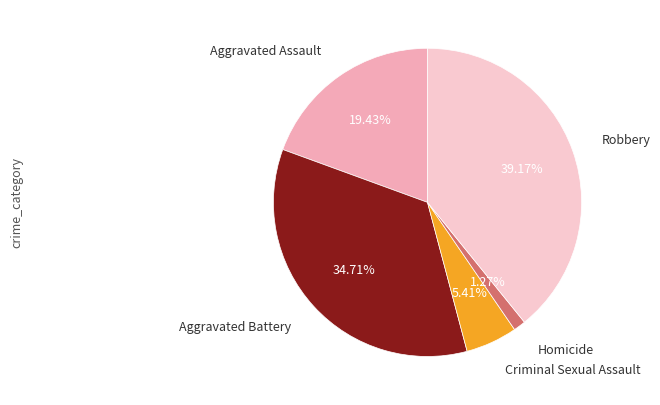

Is there any slice that represents more than half of the pie?

No